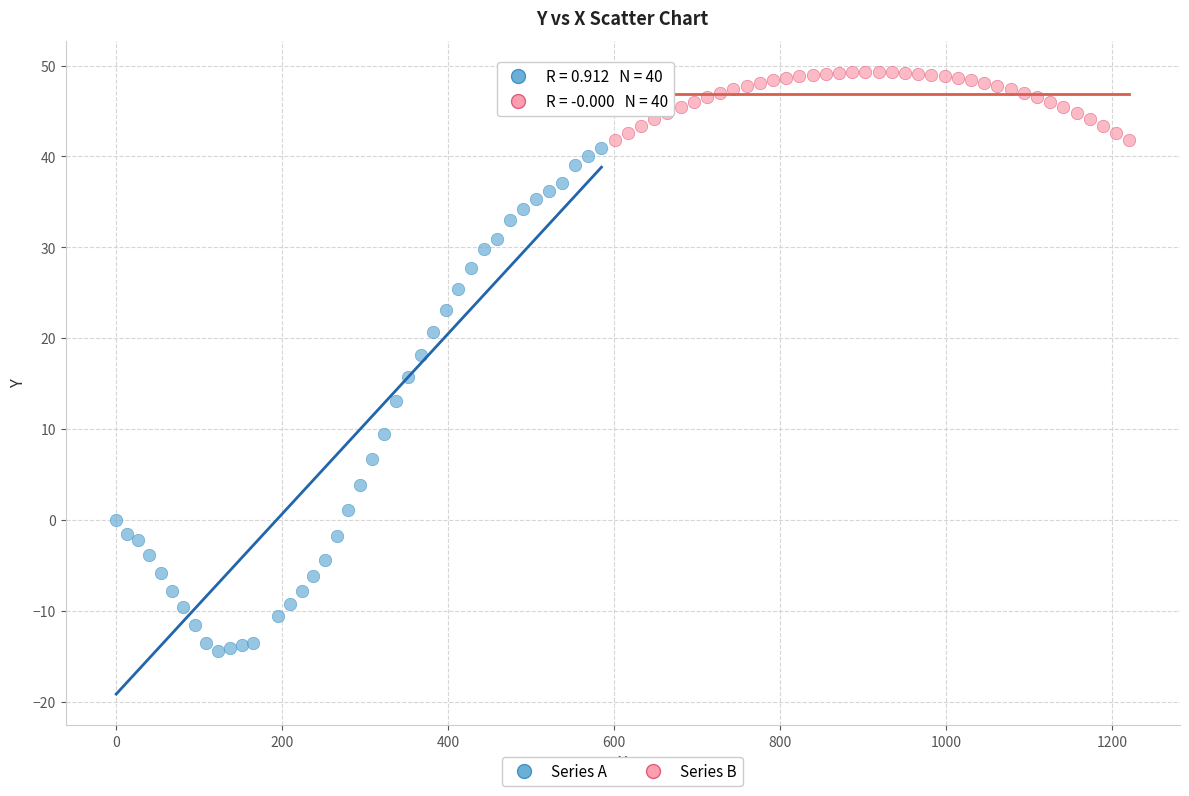

Which series has the largest Y range (max minus min)?

Series A